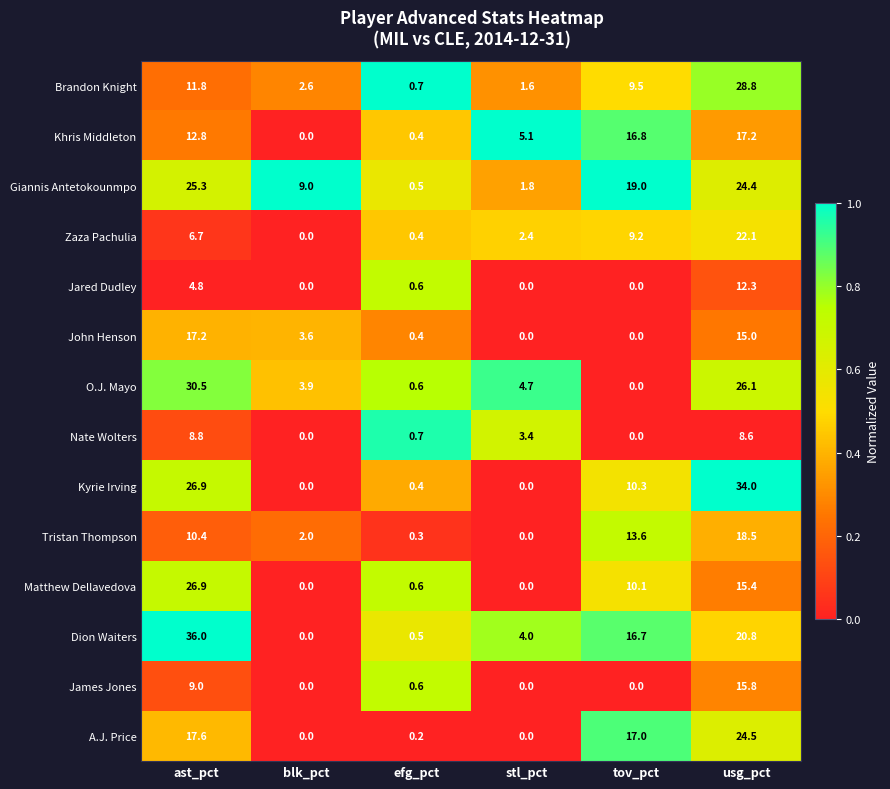

How many distinct data groups are displayed?

14